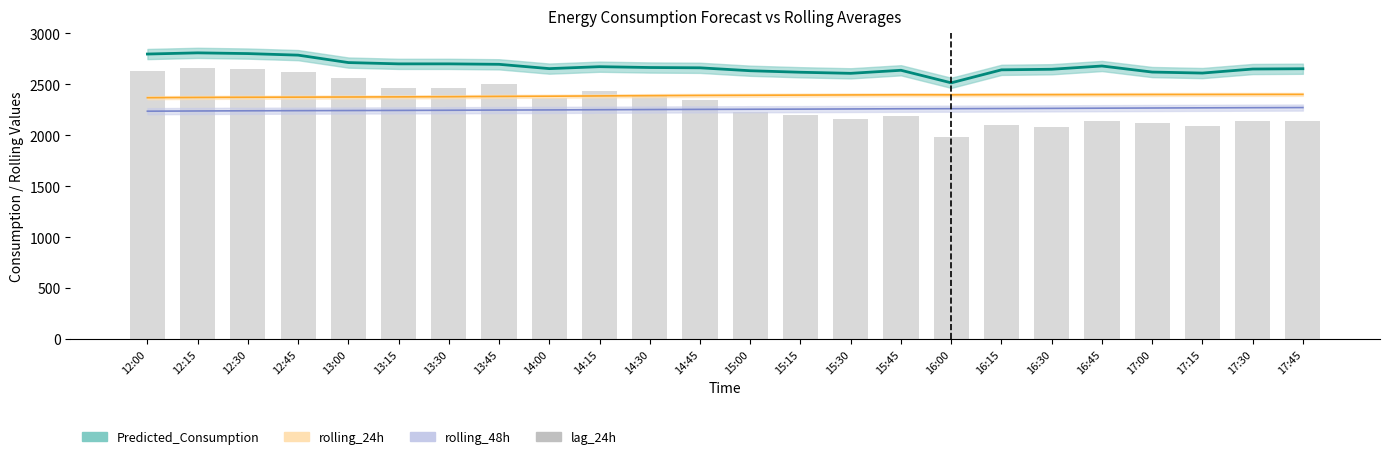

At which label is the value closest to 2320?

14:45